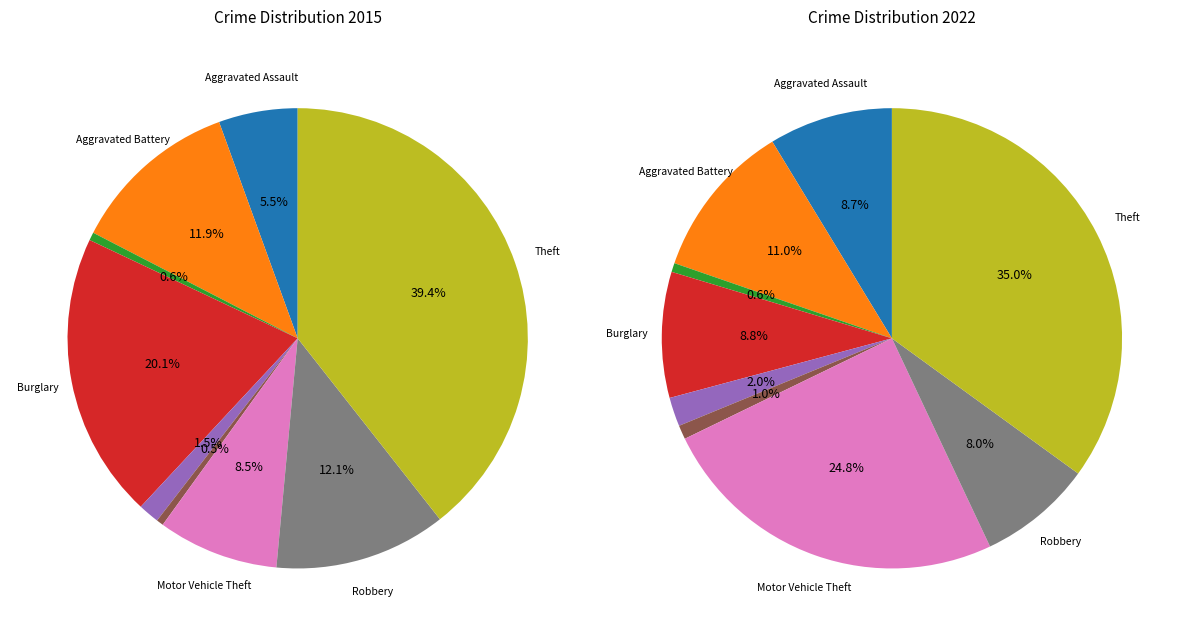

Is Criminal Sexual Assault the majority of the pie?

No